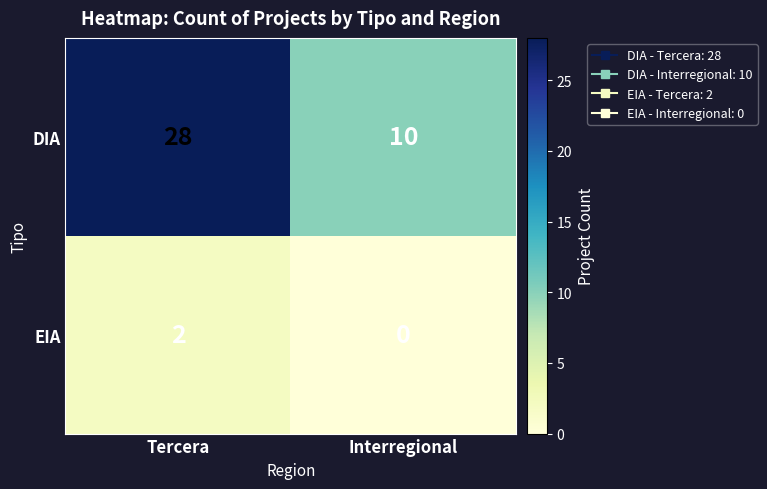

What is the difference between the maximum and minimum values in the DIA series?

18